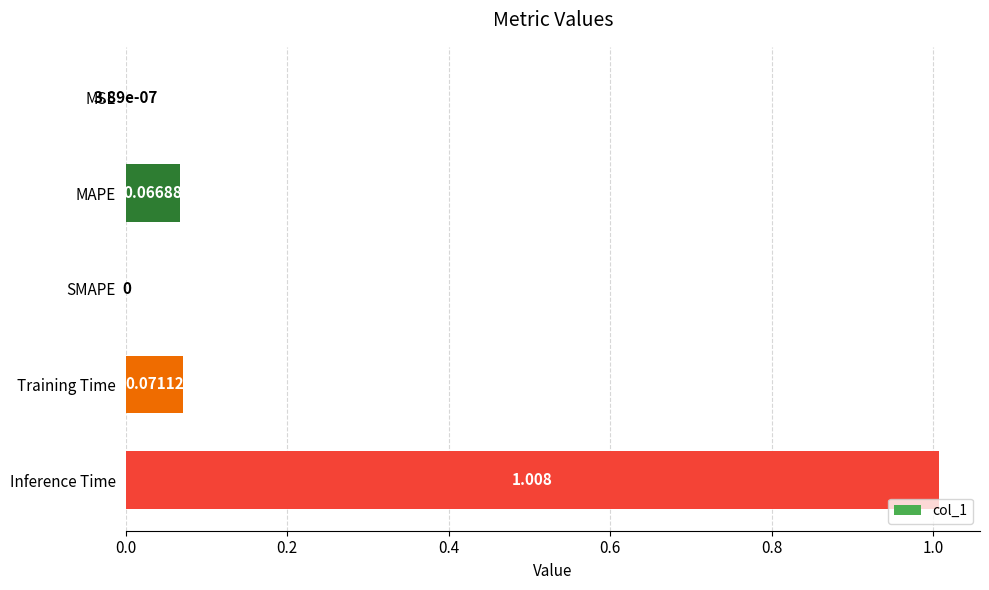

Which category has the highest value across all series?

Inference Time